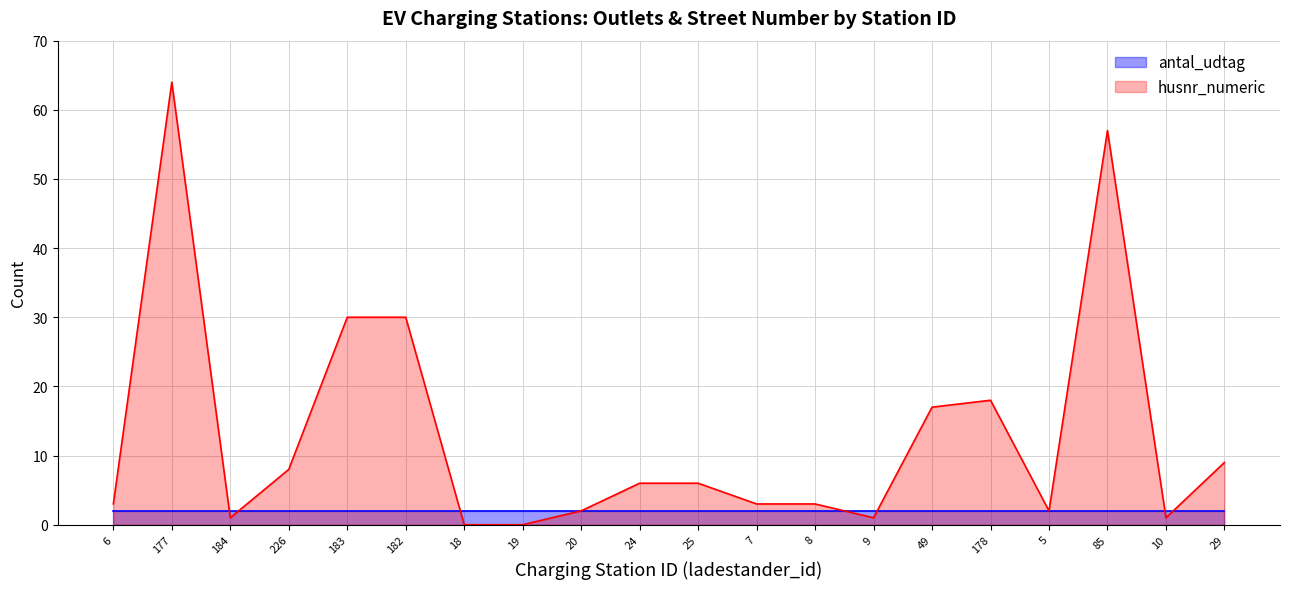

The value at 5 is 3. True or false?

False